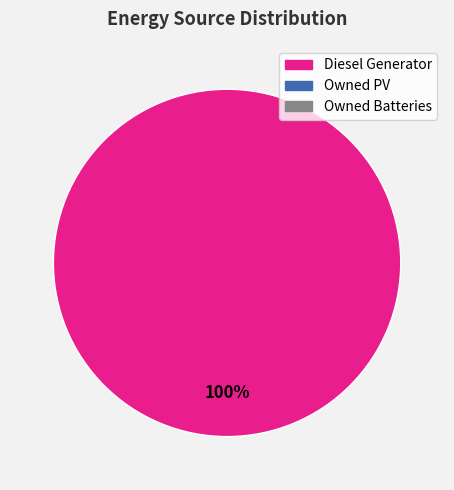

Does any single category account for the majority?

Yes